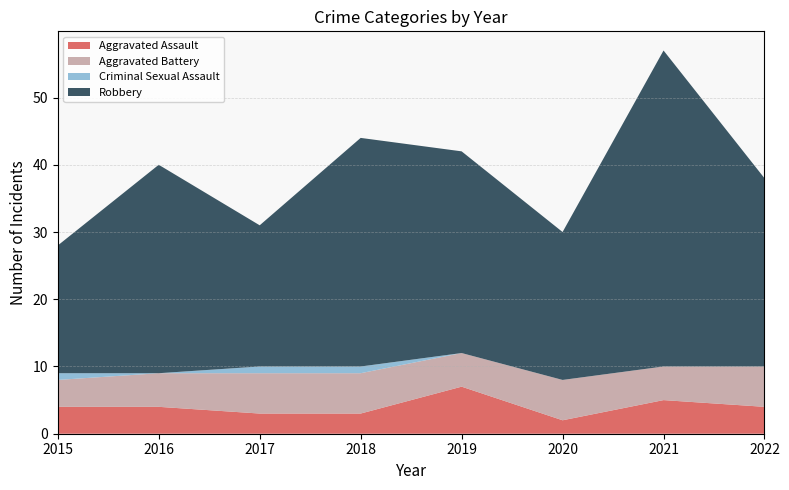

Reading right to left, extract all data points from this chart.

Aggravated Assault: 2022=4	2021=5	2020=2	2019=7	2018=3	2017=3	2016=4	2015=4
Aggravated Battery: 2022=6	2021=5	2020=6	2019=5	2018=6	2017=6	2016=5	2015=4
Criminal Sexual Assault: 2022=0	2021=0	2020=0	2019=0	2018=1	2017=1	2016=0	2015=1
Robbery: 2022=28	2021=47	2020=22	2019=30	2018=34	2017=21	2016=31	2015=19